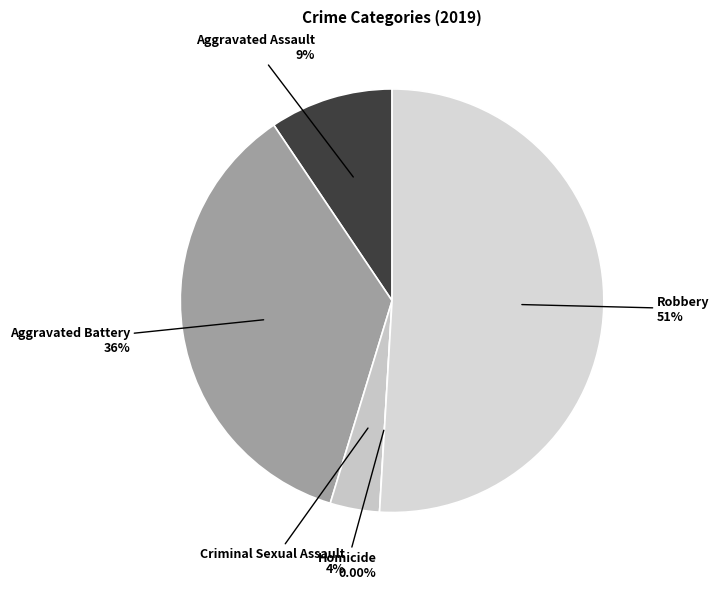

To the nearest percent, what is the average slice percentage?

20%